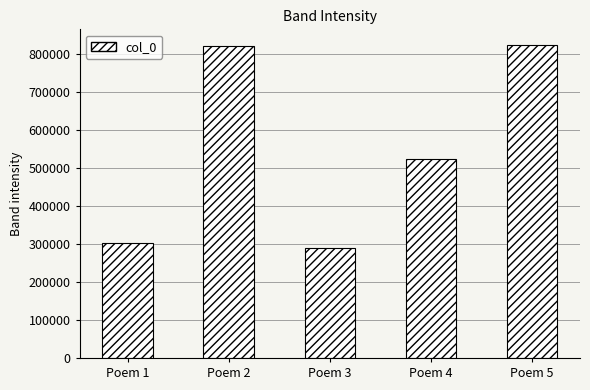

What is the average value?

552251